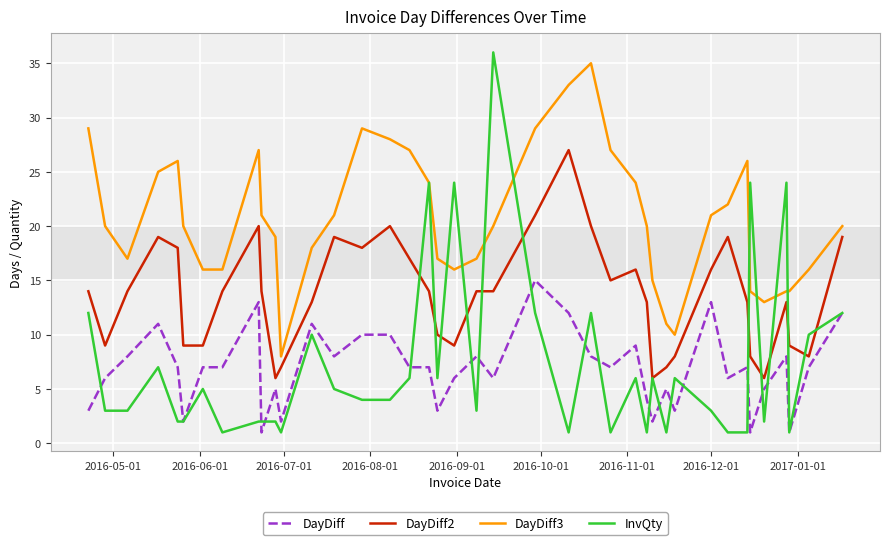

How many lines are shown in the chart?

4